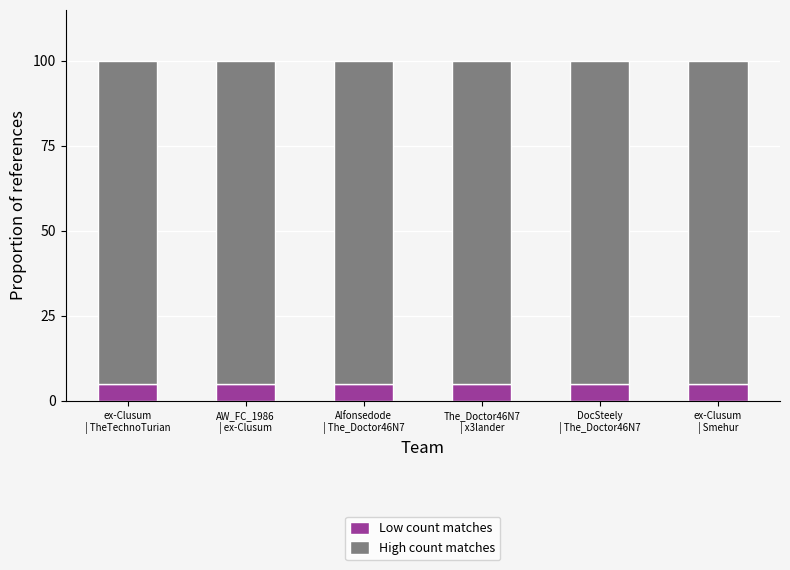

What are all the series names shown in the legend?

Low count matches, High count matches